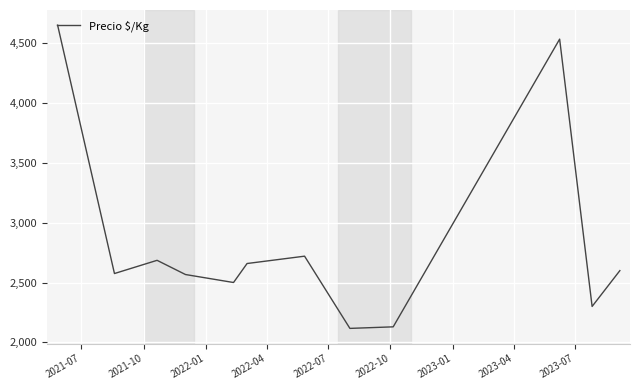

What is the difference between the maximum and minimum values?

2533.3